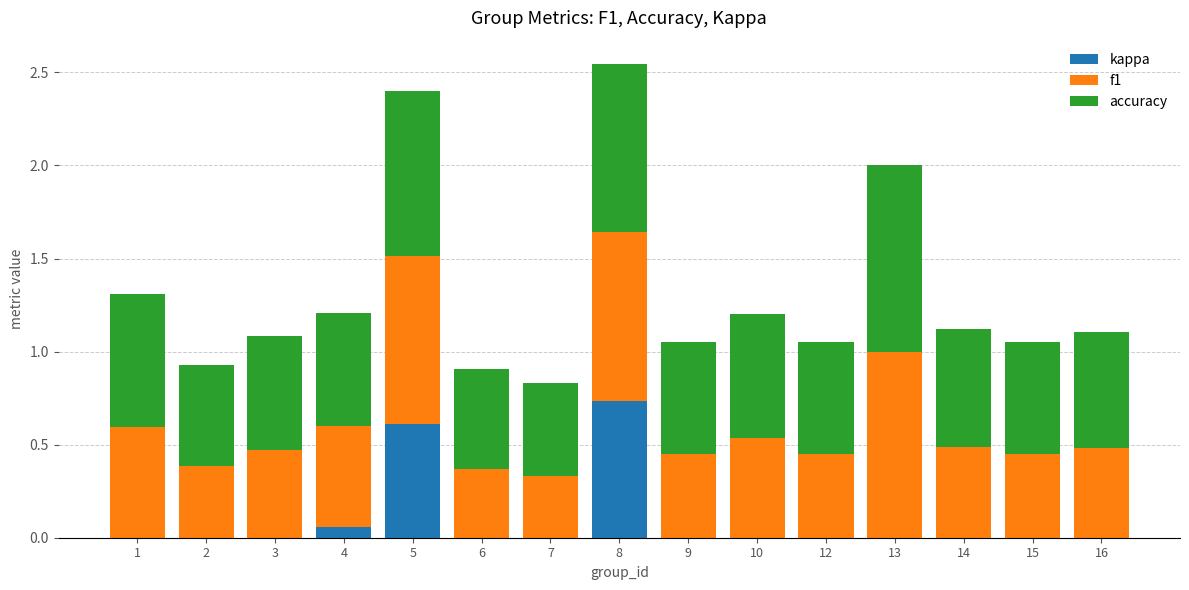

What is the sum of the kappa values at 8 and 4?

0.8